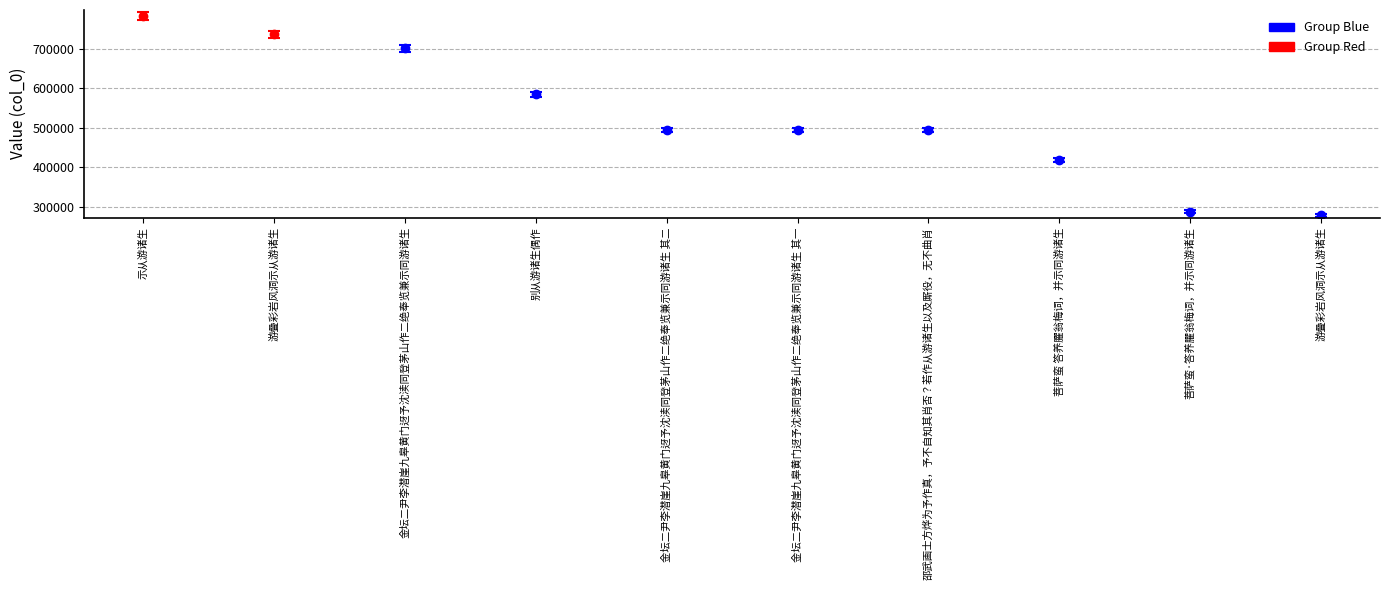

Which label corresponds to the largest value in the chart?

示从游诸生